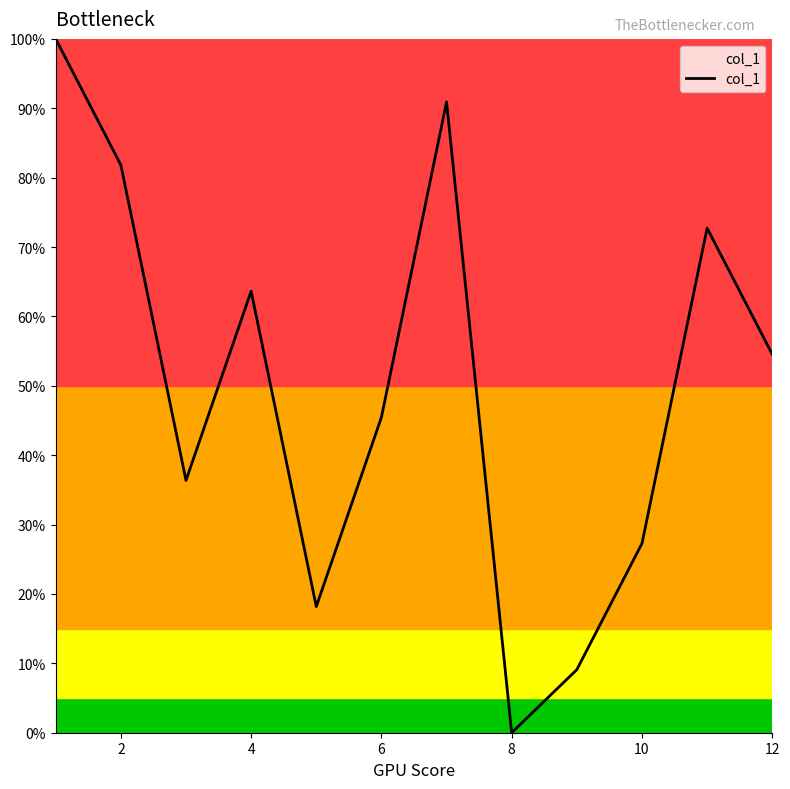

Does the chart display data point markers on the line(s)?

No